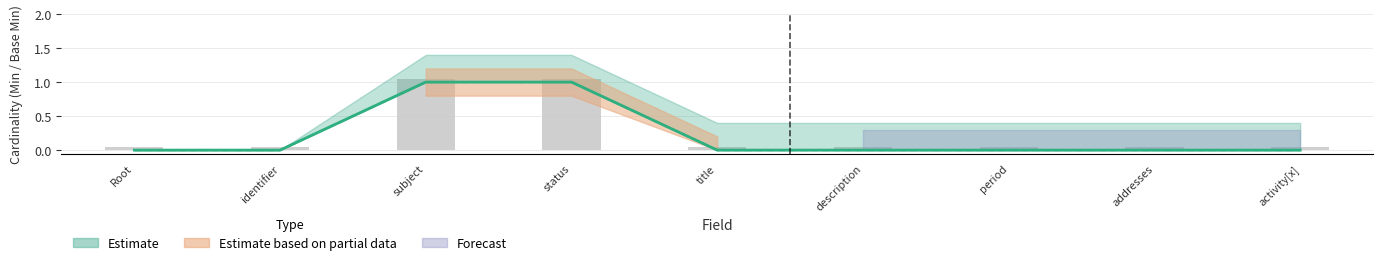

The Base Min series shows 0 at period. True or false?

True